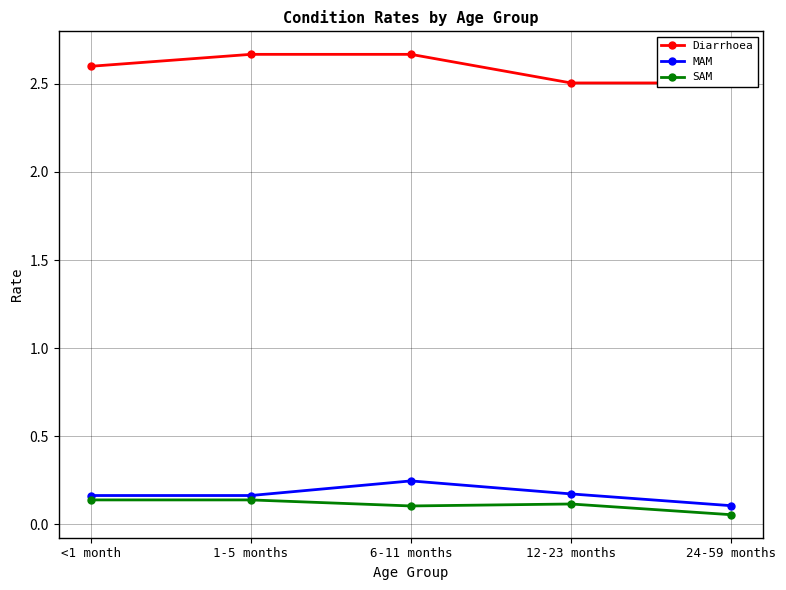

Is it true that SAM equals 0.2 at <1 month?

False